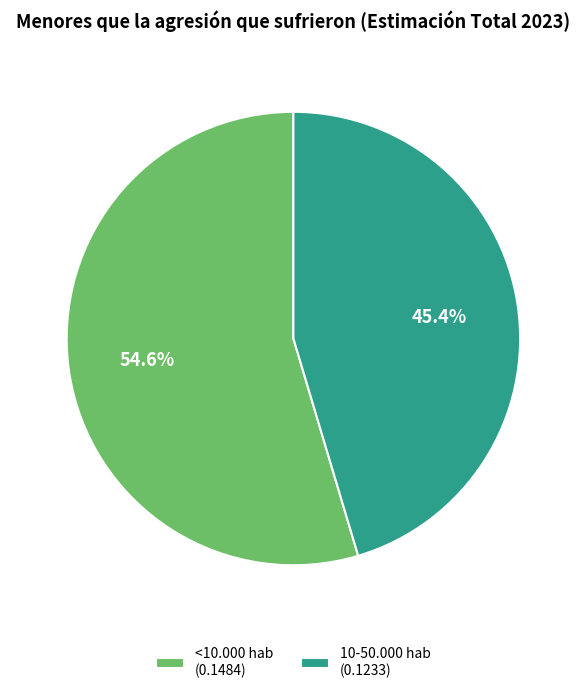

How many slices are in this pie chart?

2